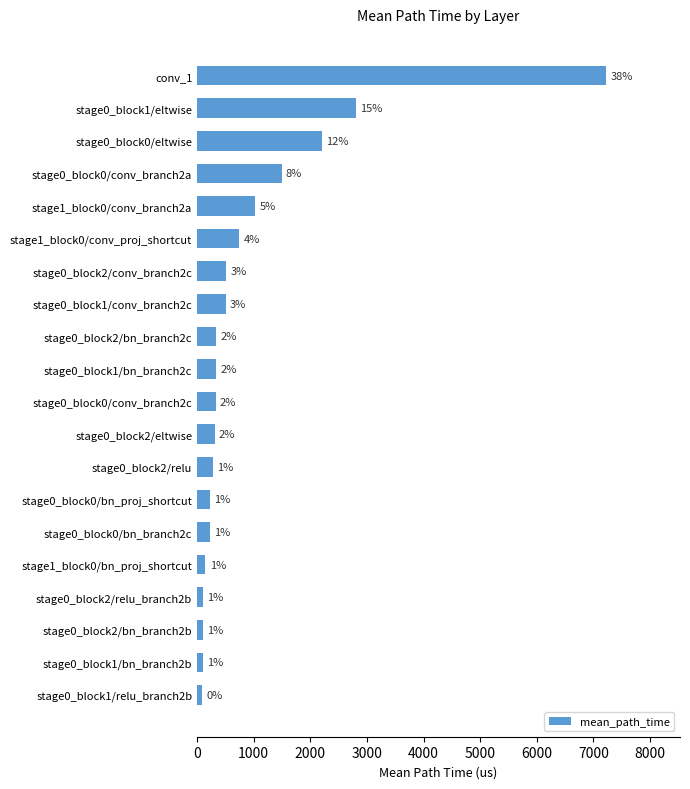

How many bars are there in total?

20